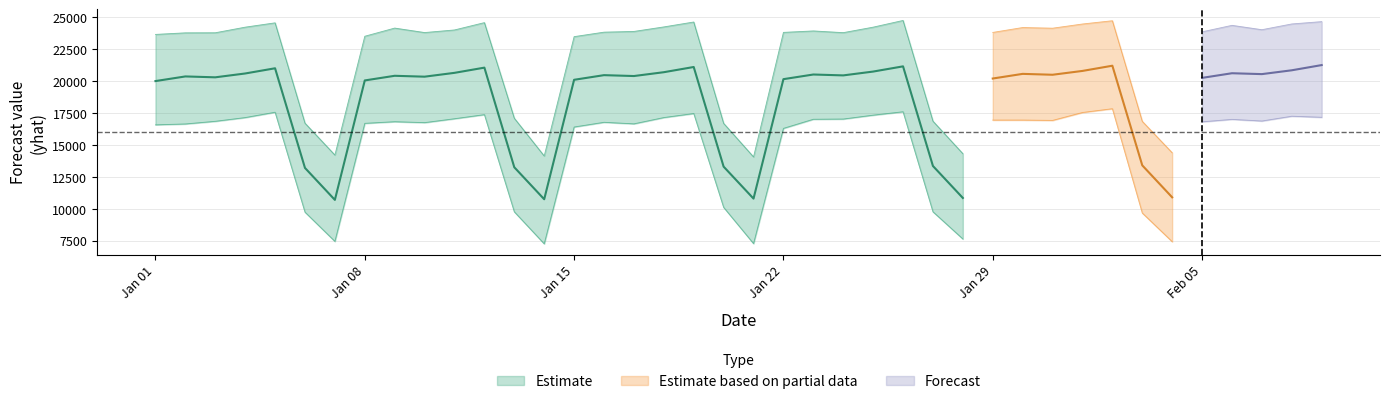

What is the greatest value displayed?

24760.3